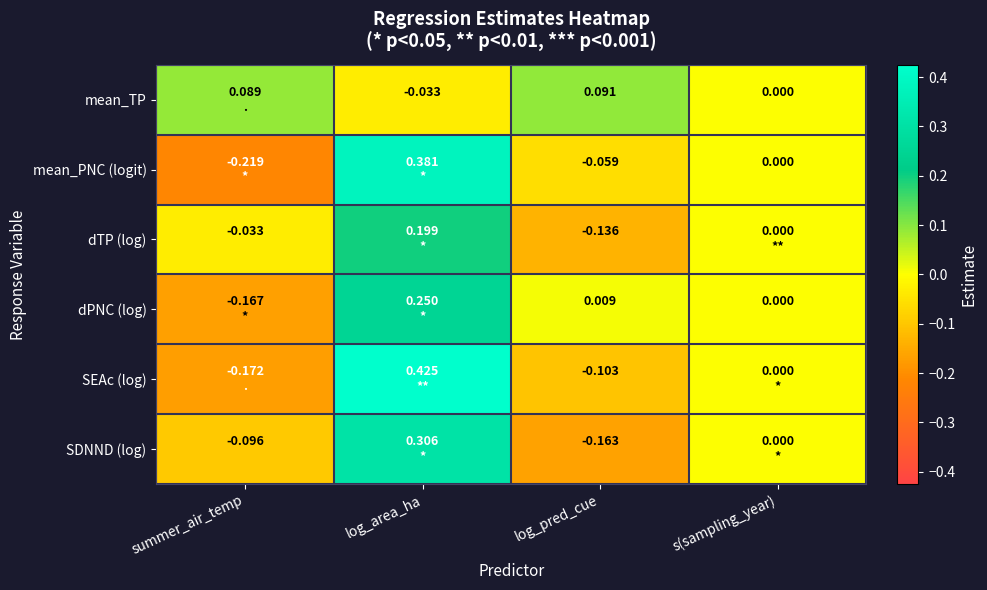

Where is dTP (log) nearest to the value 0?

s(sampling_year)